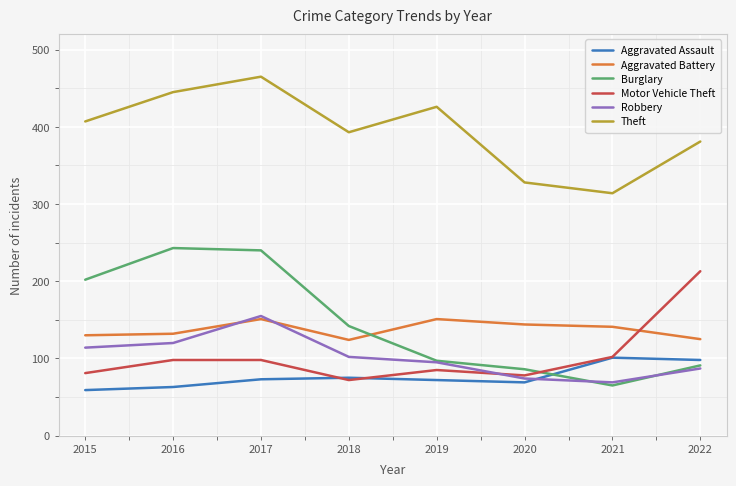

Read the Burglary value at 2018.

142